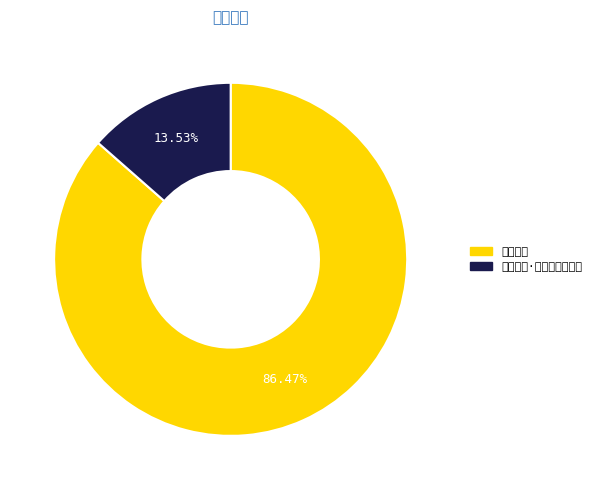

Combined, do 石门小泊·近村非少茂林枝 and 石门小泊 account for over 50%?

Yes